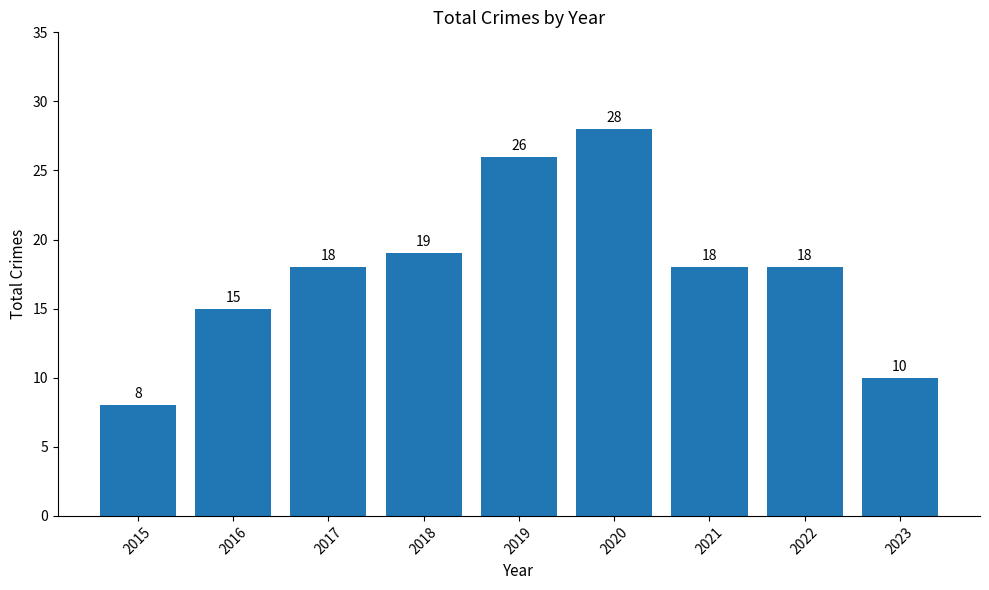

Reading left to right, transcribe all the data shown in this chart.

2015=8	2016=15	2017=18	2018=19	2019=26	2020=28	2021=18	2022=18	2023=10